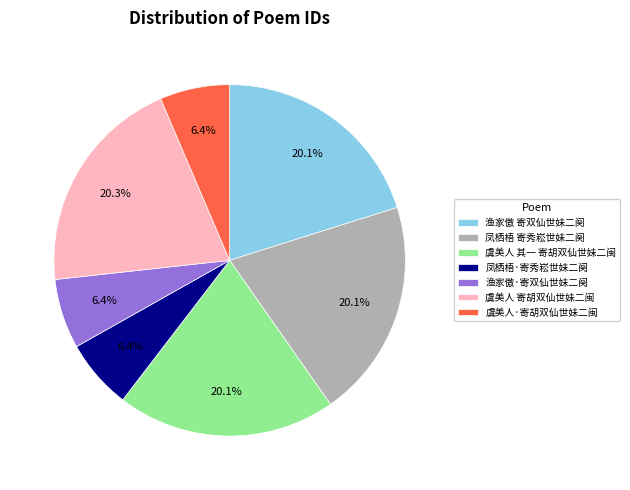

What percentage do 虞美人 寄胡双仙世妹二闽 and 虞美人 其一 寄胡双仙世妹二闽 together represent?

40.5%